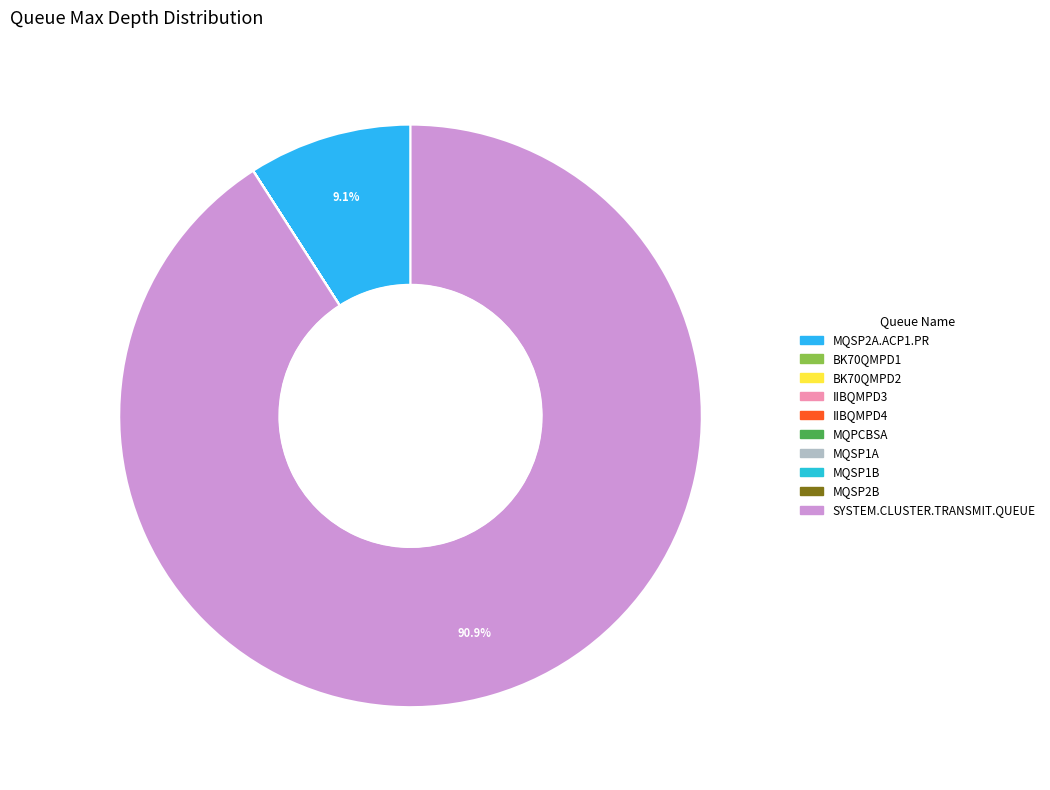

Does SYSTEM.CLUSTER.TRANSMIT.QUEUE represent more than half of the total?

Yes